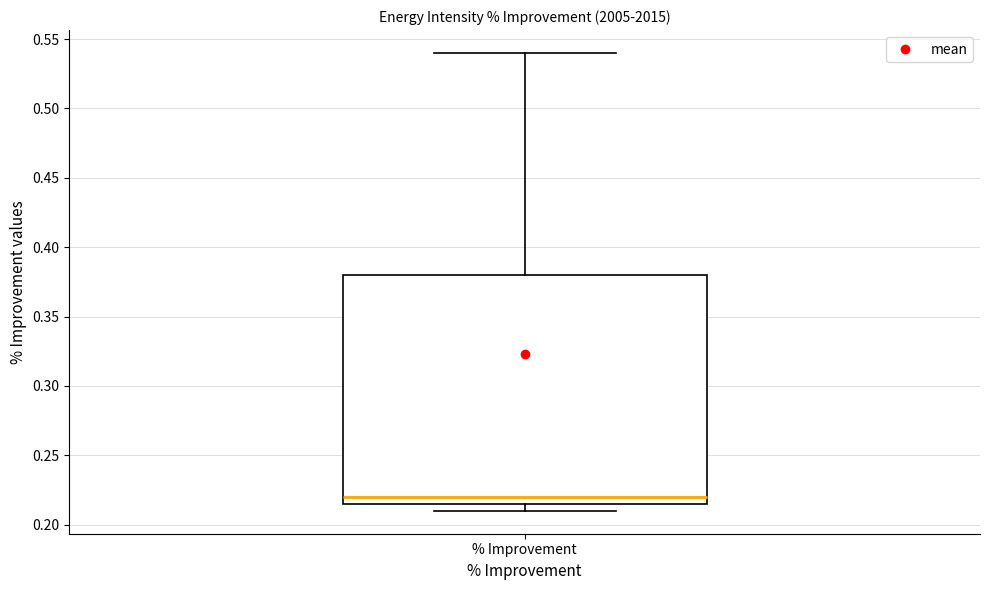

Where does the median line of the box for % Improvement sit on the y-axis? The values are not printed on the chart, so give them approximately, as read against the axis.

0.220